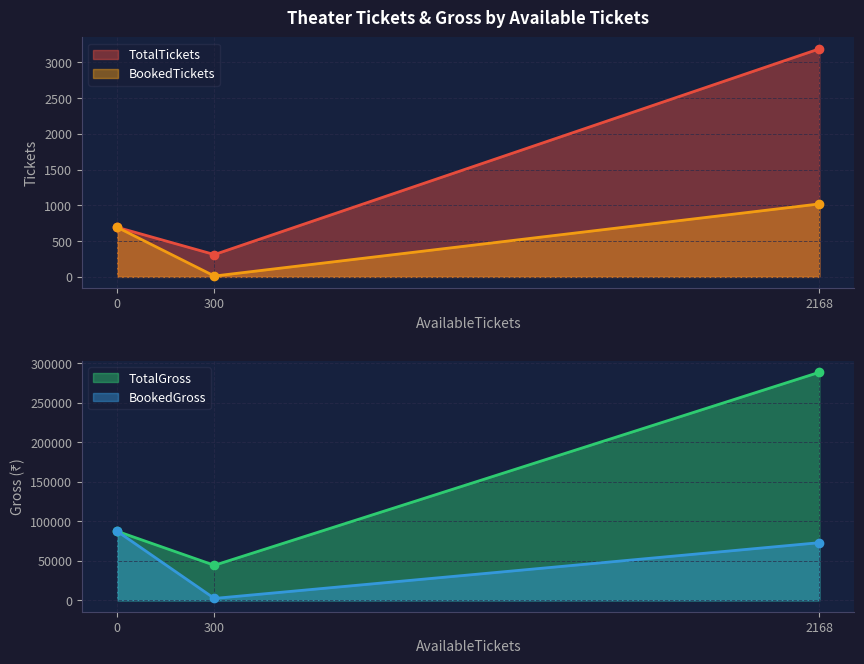

What is the maximum value for TotalTickets?

3188